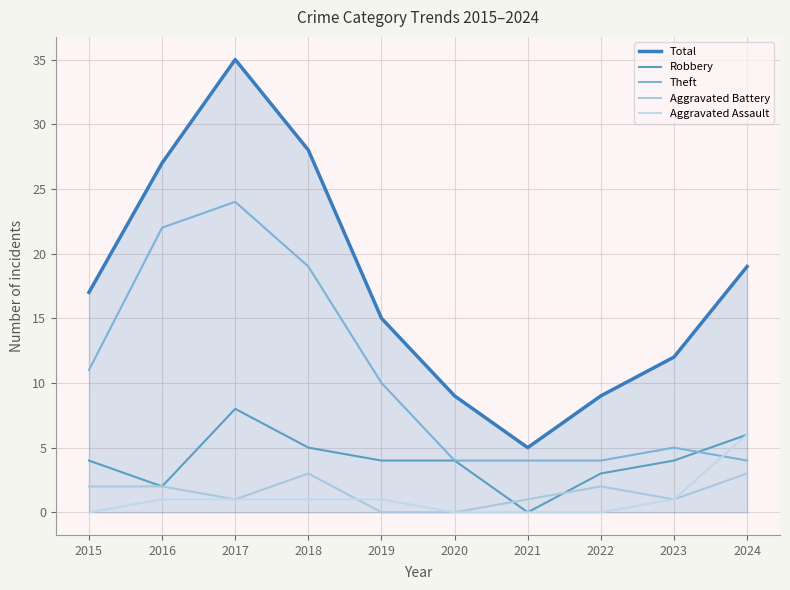

What is the difference between the Aggravated Battery values at 2015 and 2024?

1